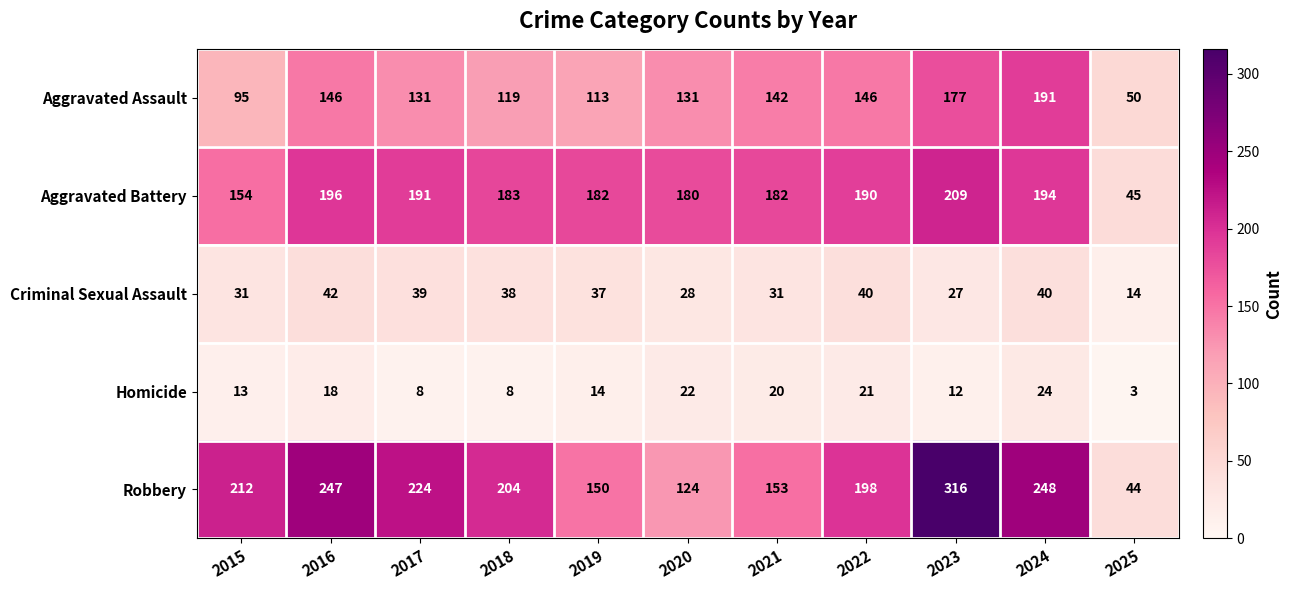

What is the average value of the Criminal Sexual Assault series?

33